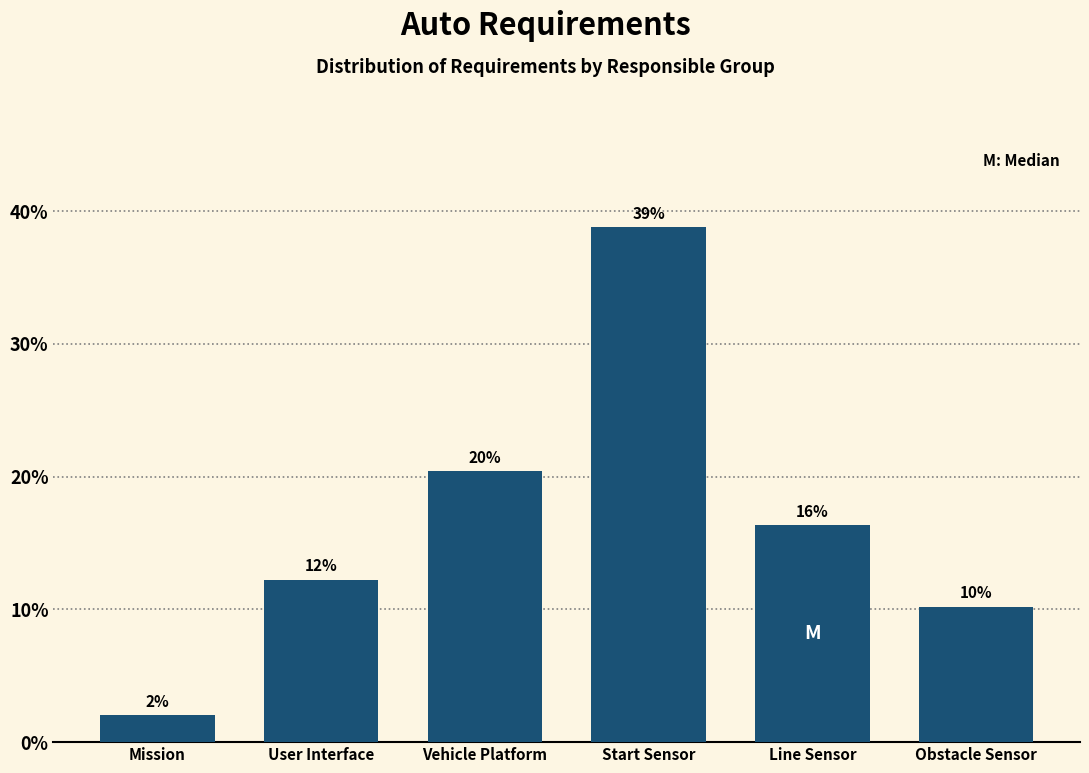

Are the bars horizontal?

No